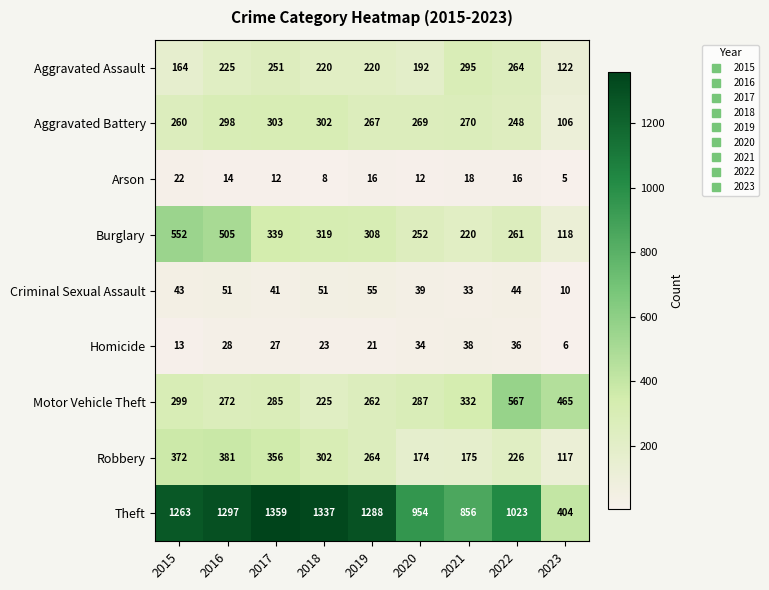

Which series has the widest spread of values?

Theft